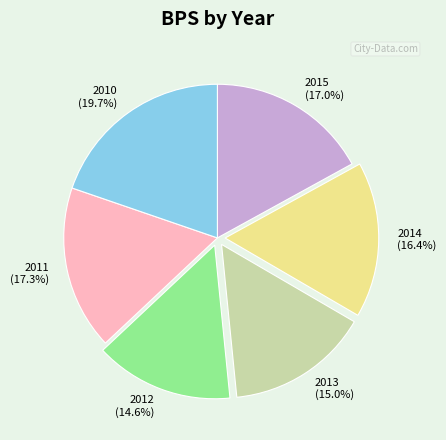

Which slice is the largest?

2010